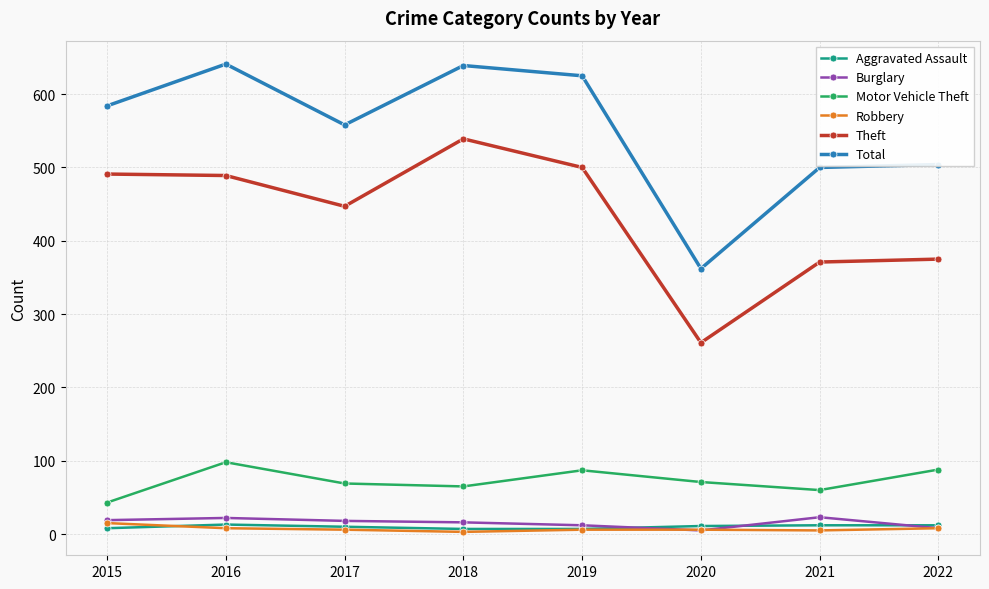

What is the difference between the maximum and second lowest values in the Burglary series?

15